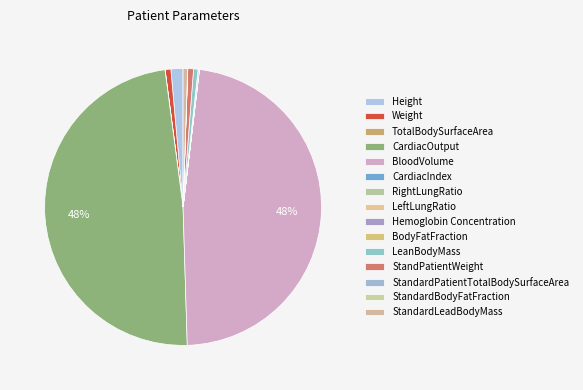

What is the ratio of the value at Hemoglobin Concentration to the value at TotalBodySurfaceArea?

8.0